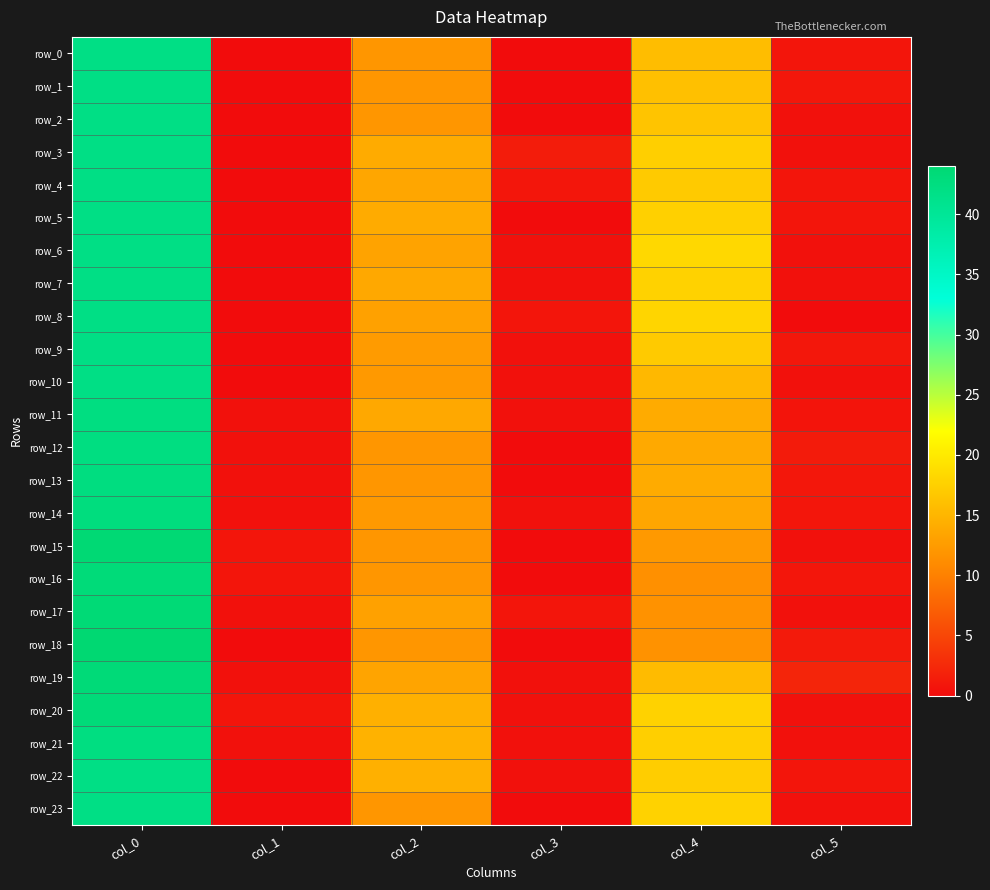

Reading left to right, extract all data points from this chart.

row_0: col_0=42.0	col_1=0.0	col_2=12.0	col_3=0.0	col_4=15.8	col_5=0.8
row_1: col_0=42.0	col_1=0.0	col_2=12.0	col_3=0.0	col_4=16.0	col_5=1.0
row_2: col_0=42.0	col_1=0.0	col_2=12.0	col_3=0.0	col_4=16.3	col_5=0.5
row_3: col_0=42.0	col_1=0.0	col_2=14.0	col_3=1.4	col_4=17.5	col_5=0.5
row_4: col_0=42.0	col_1=0.0	col_2=13.5	col_3=0.9	col_4=17.0	col_5=0.8
row_5: col_0=42.0	col_1=0.0	col_2=14.0	col_3=0.0	col_4=17.6	col_5=0.8
row_6: col_0=42.0	col_1=0.0	col_2=13.2	col_3=0.4	col_4=18.3	col_5=0.5
row_7: col_0=42.0	col_1=0.0	col_2=13.7	col_3=0.5	col_4=17.8	col_5=0.4
row_8: col_0=42.0	col_1=0.0	col_2=13.0	col_3=0.8	col_4=18.0	col_5=0.0
row_9: col_0=42.0	col_1=0.0	col_2=12.5	col_3=0.5	col_4=17.0	col_5=1.0
row_10: col_0=42.0	col_1=0.0	col_2=12.2	col_3=0.4	col_4=15.2	col_5=0.4
row_11: col_0=42.3	col_1=0.5	col_2=13.7	col_3=0.5	col_4=14.0	col_5=0.7
row_12: col_0=42.3	col_1=0.5	col_2=12.0	col_3=0.0	col_4=13.8	col_5=1.3
row_13: col_0=42.5	col_1=0.5	col_2=12.0	col_3=0.0	col_4=14.0	col_5=1.0
row_14: col_0=42.7	col_1=0.5	col_2=12.3	col_3=0.5	col_4=13.5	col_5=0.9
row_15: col_0=43.8	col_1=0.8	col_2=12.0	col_3=0.0	col_4=12.2	col_5=0.4
row_16: col_0=43.2	col_1=0.8	col_2=12.0	col_3=0.0	col_4=11.5	col_5=0.9
row_17: col_0=43.5	col_1=0.5	col_2=13.0	col_3=0.8	col_4=11.7	col_5=0.5
row_18: col_0=44.0	col_1=0.0	col_2=12.0	col_3=0.0	col_4=11.7	col_5=1.2
row_19: col_0=43.3	col_1=0.5	col_2=13.3	col_3=0.5	col_4=15.5	col_5=2.2
row_20: col_0=43.2	col_1=0.8	col_2=14.5	col_3=0.5	col_4=17.8	col_5=0.4
row_21: col_0=42.3	col_1=0.5	col_2=14.7	col_3=0.5	col_4=17.5	col_5=0.5
row_22: col_0=42.0	col_1=0.0	col_2=14.5	col_3=0.5	col_4=17.2	col_5=0.8
row_23: col_0=42.0	col_1=0.0	col_2=12.0	col_3=0.0	col_4=17.8	col_5=0.4